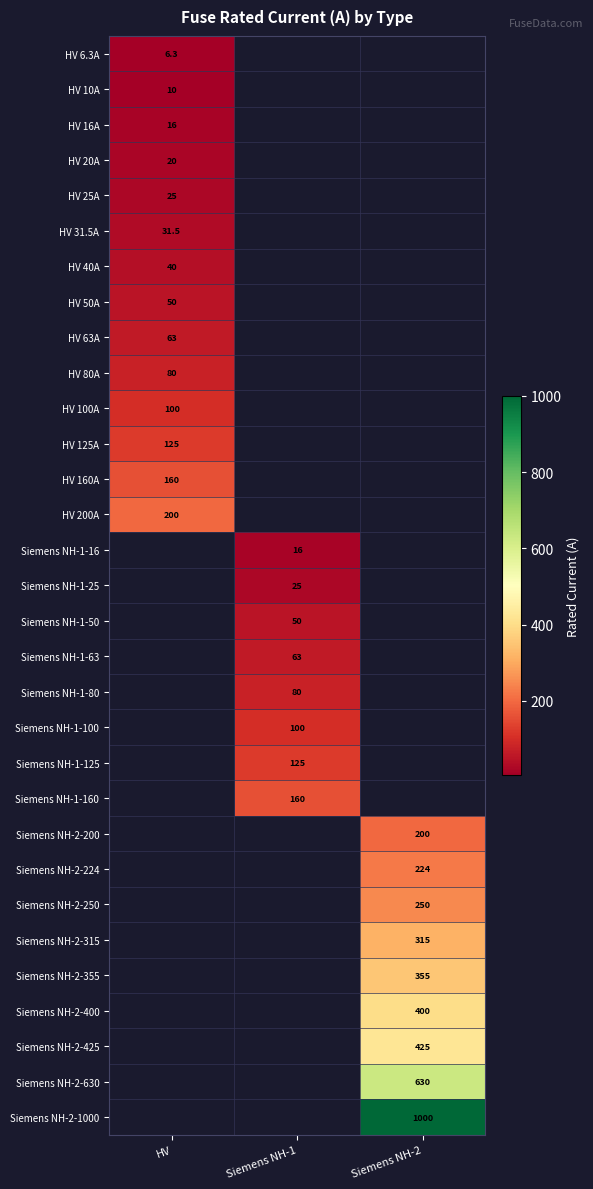

The Siemens NH-1-80 series shows 20.3 at Siemens NH-1. True or false?

False